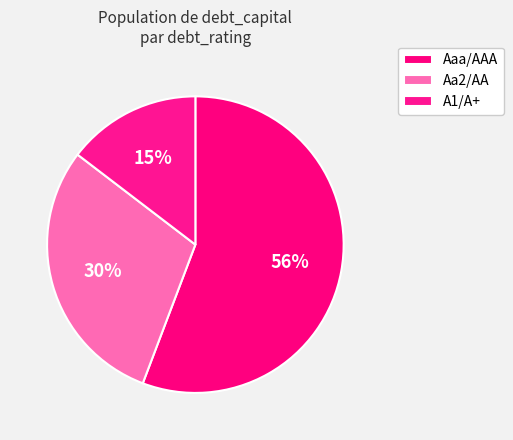

To the nearest percent, what percentage of the pie is A1/A+?

15%